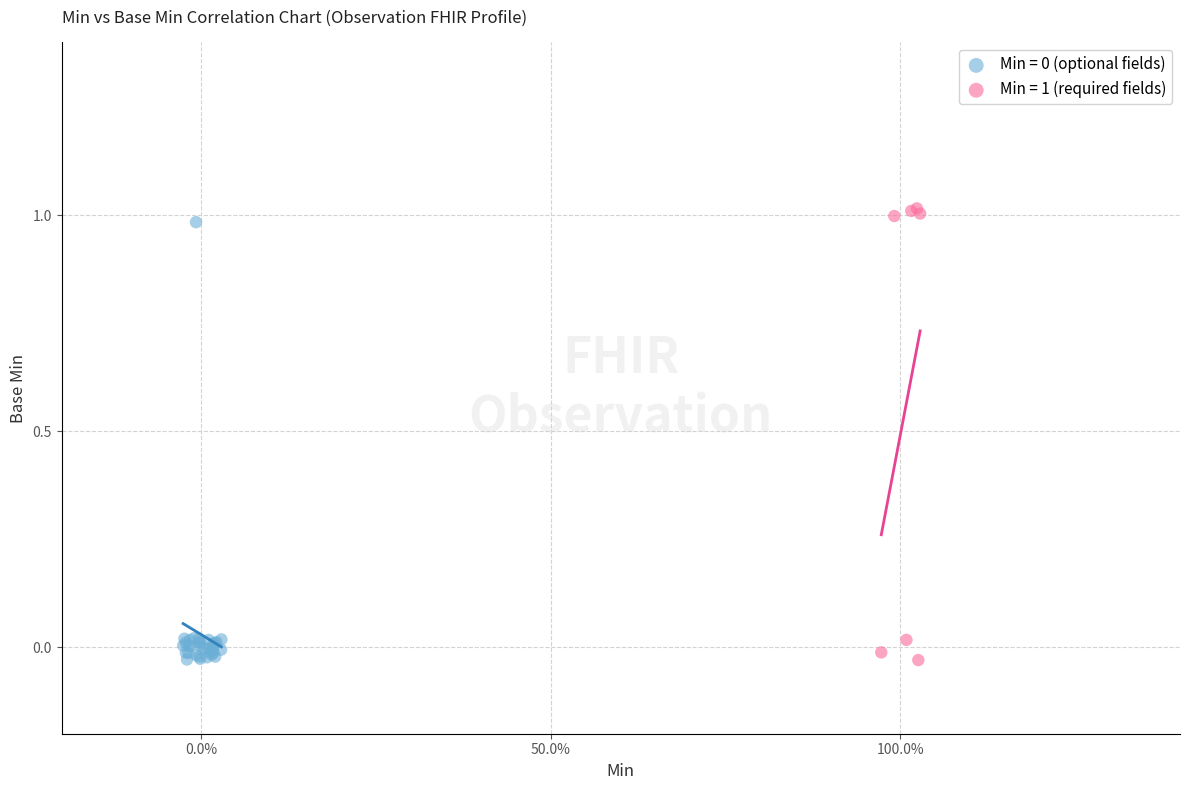

Which series reaches the maximum Y coordinate?

Min = 1 (required fields)